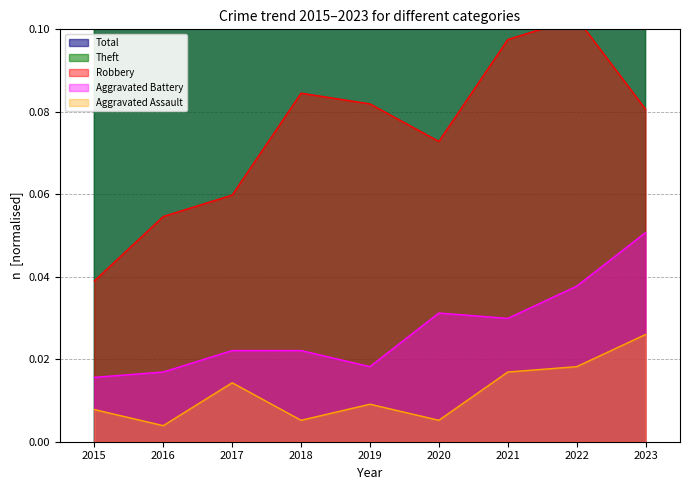

True or false: Aggravated Battery and Aggravated Assault cross at least once.

False